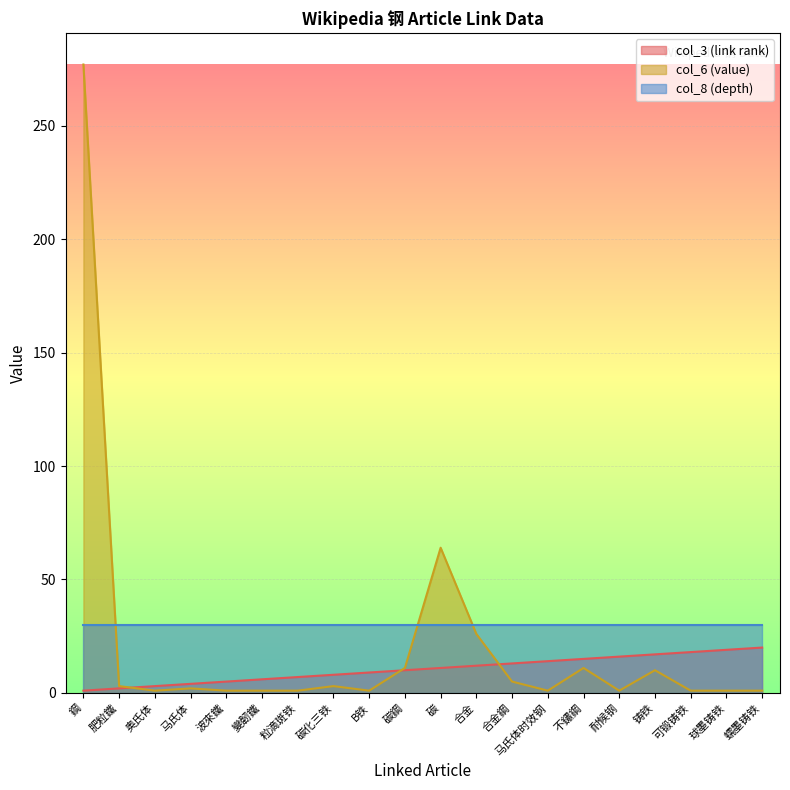

Which series has the largest total across all categories?

col_8 (depth)